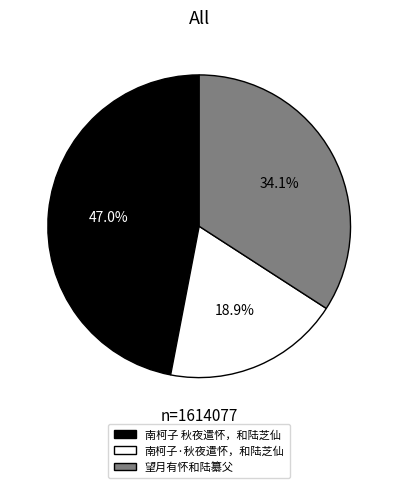

True or false: 望月有怀和陆纂父 accounts for 48% of the total.

False